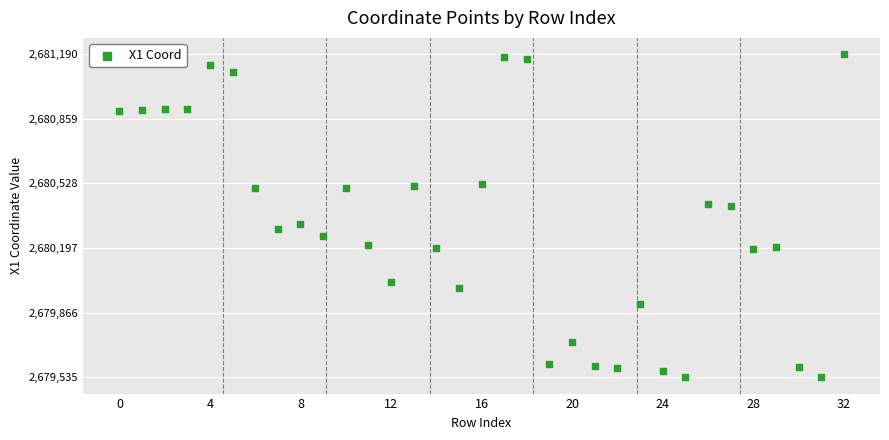

What is the range of Y values (max minus min)?

1655.3